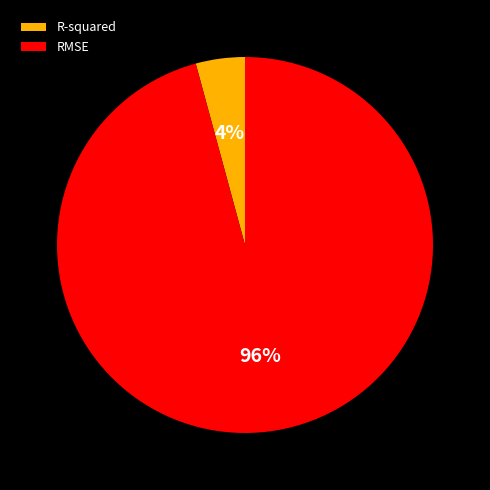

Between RMSE and R-squared, which is larger?

RMSE